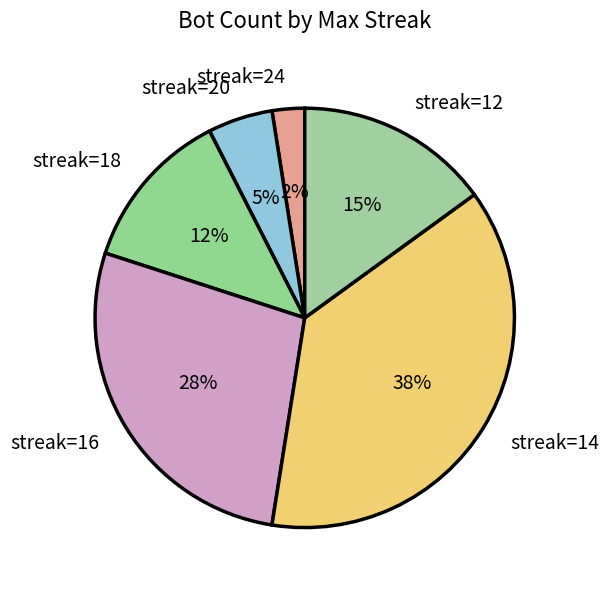

To the nearest percent, what percentage of the pie is streak=18?

12%